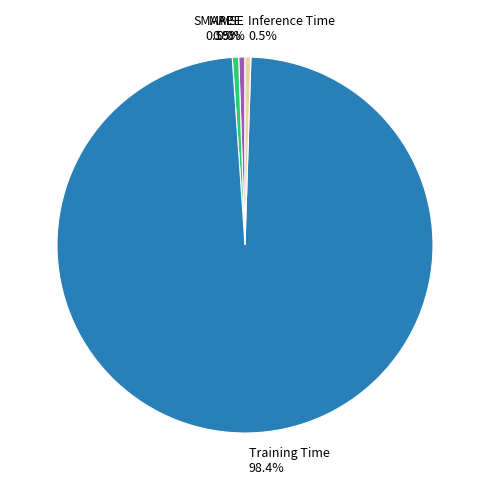

True or false: MAPE accounts for 11% of the total.

False